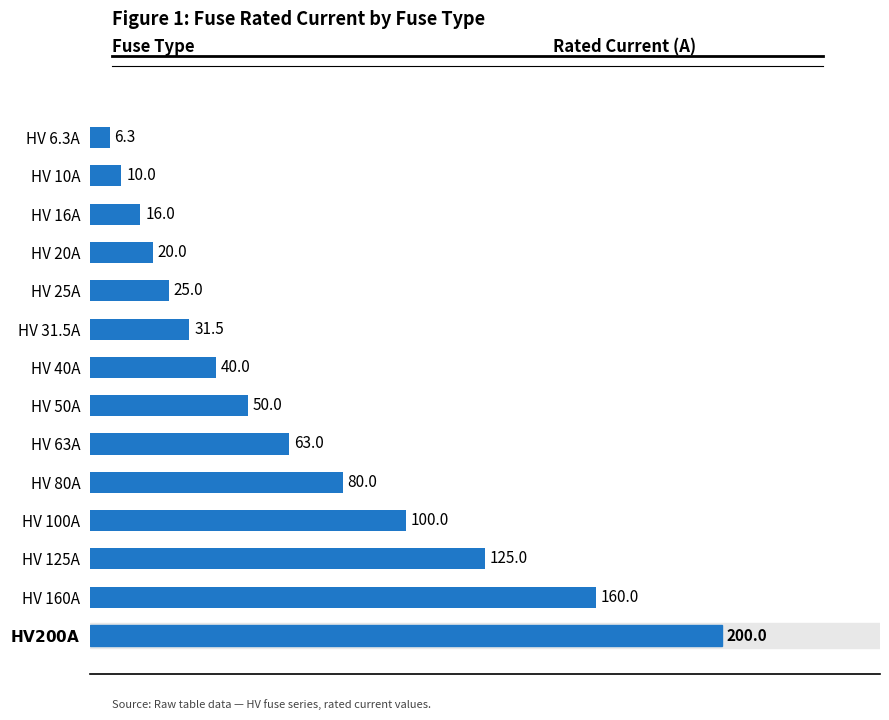

What is the label of the 2nd bar from the top?

HV 10A